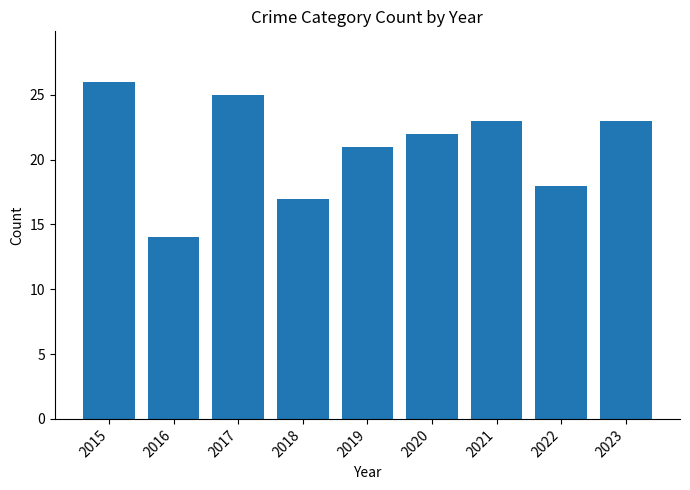

What value does the data have at 2022?

18